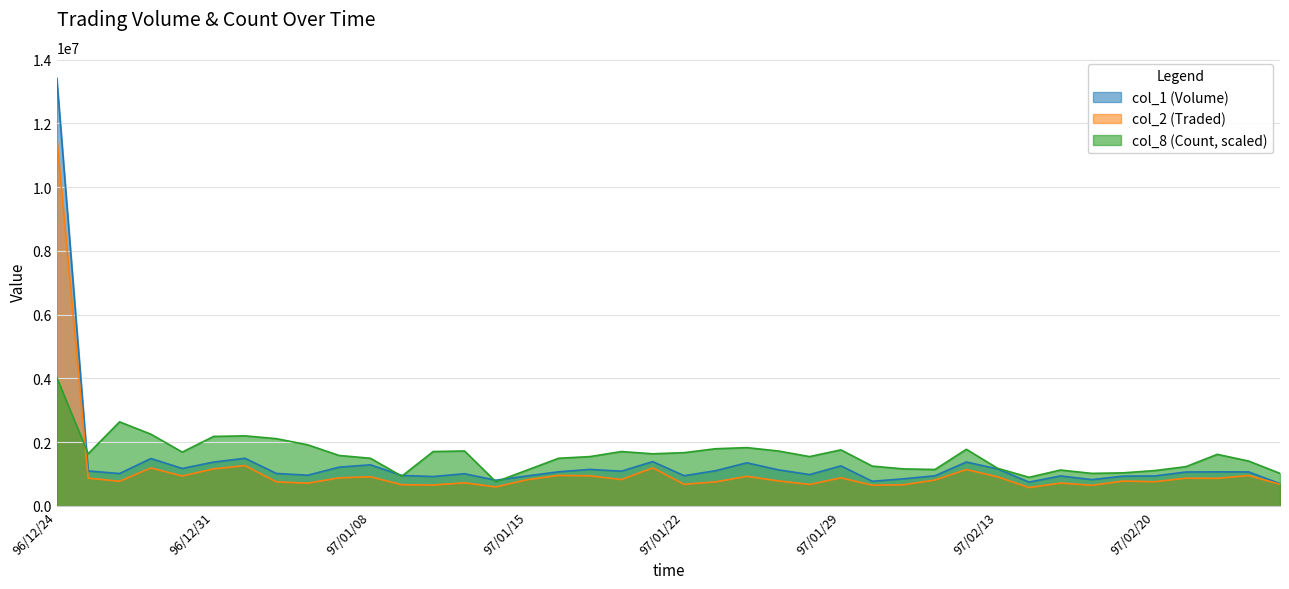

What is the sum of the col_2 (Traded) values at 96/12/24 and 97/02/01?

12339720.0